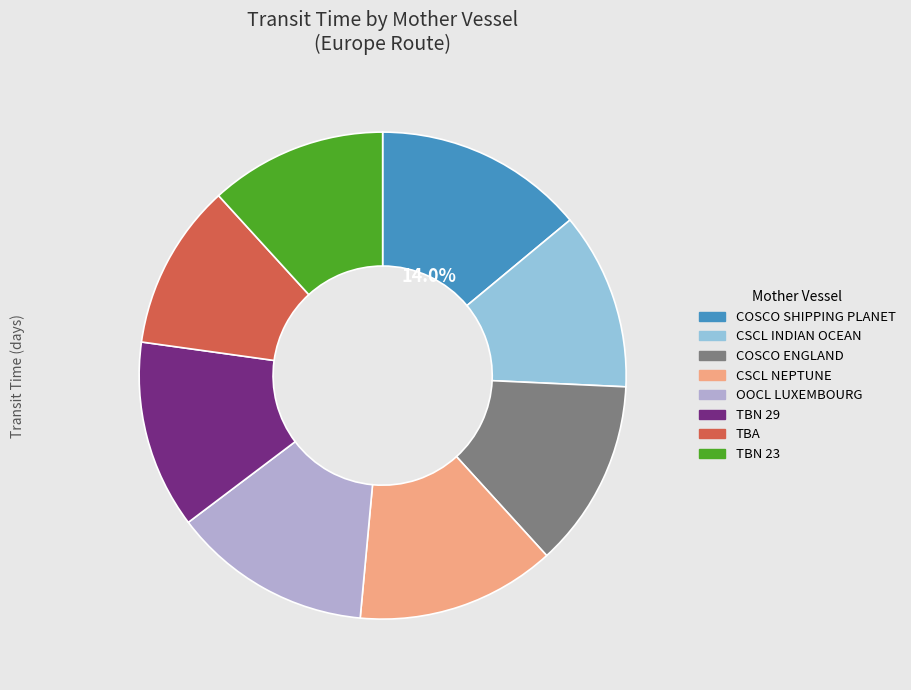

Is CSCL NEPTUNE the majority of the pie?

No